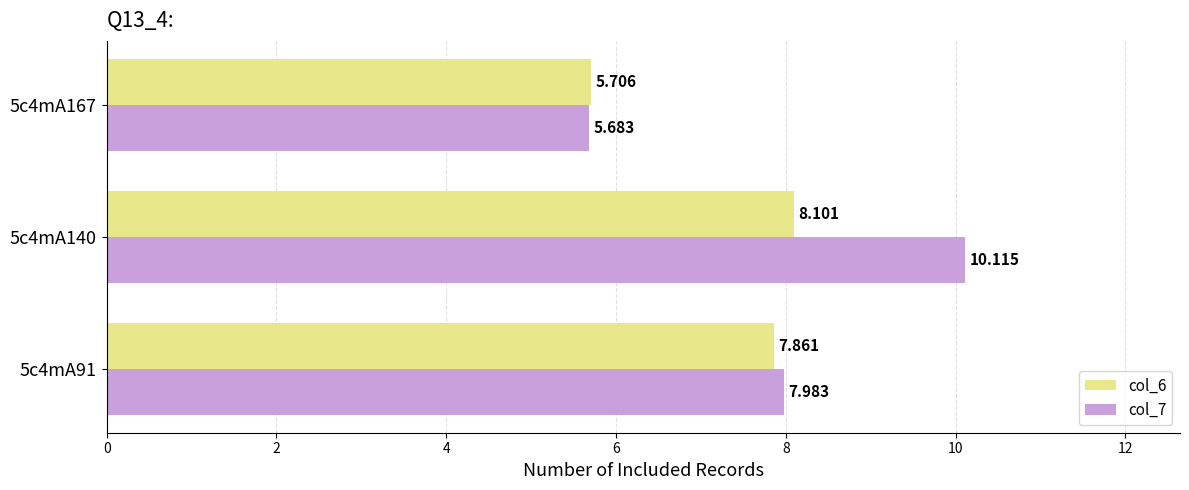

Is the value of col_7 at 5c4mA91 greater than the value of col_6 at 5c4mA91?

Yes